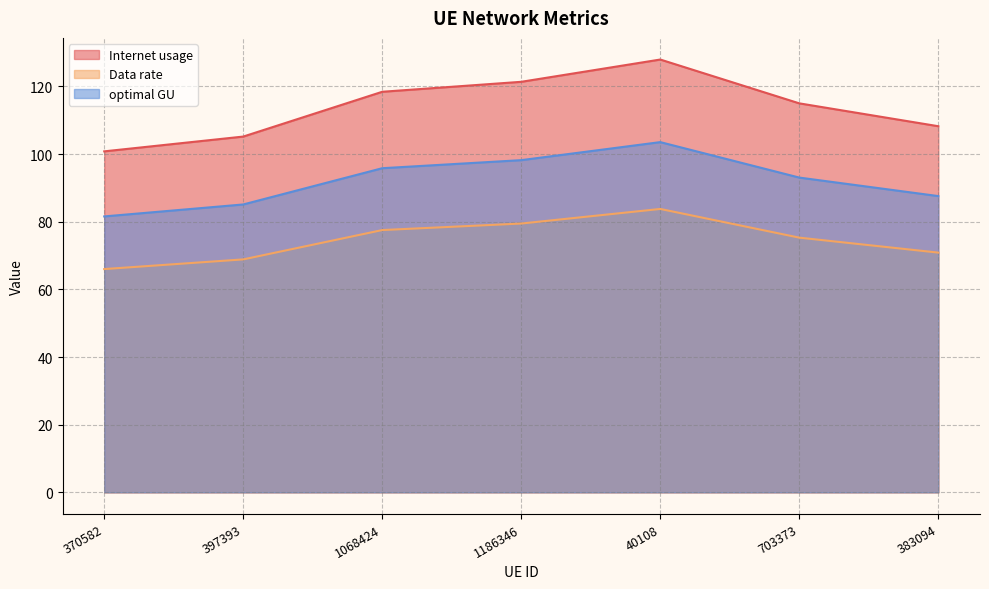

How many data points in optimal GU are above 93?

4